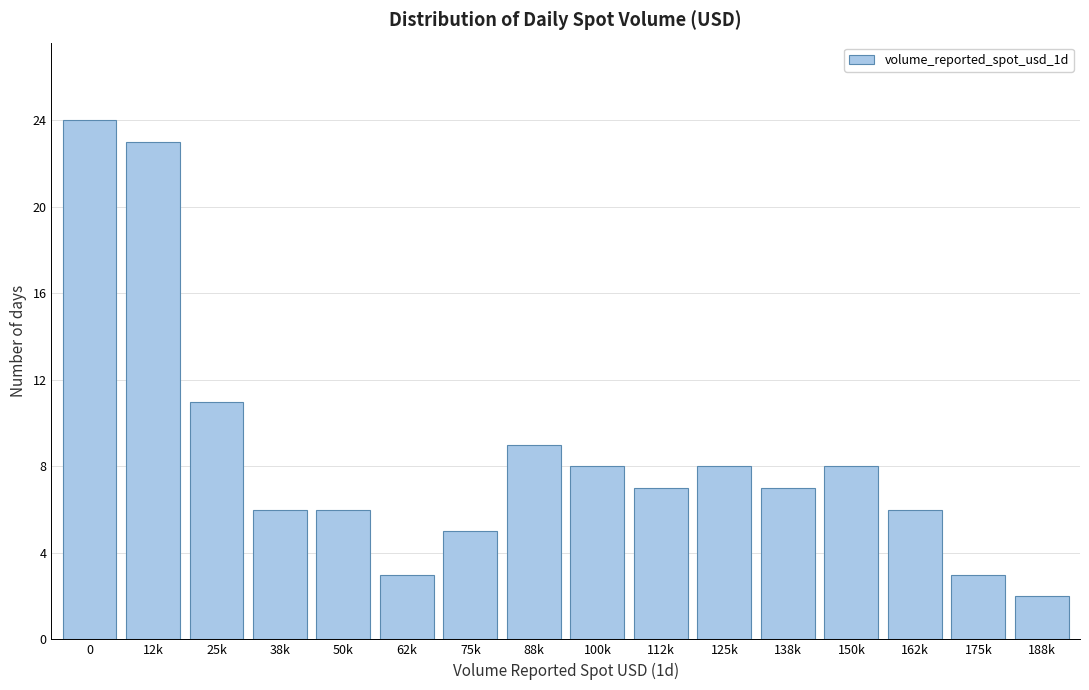

Reading left to right, extract all data points from this chart.

0=24	12k=23	25k=11	38k=6	50k=6	62k=3	75k=5	88k=9	100k=8	112k=7	125k=8	138k=7	150k=8	162k=6	175k=3	188k=2